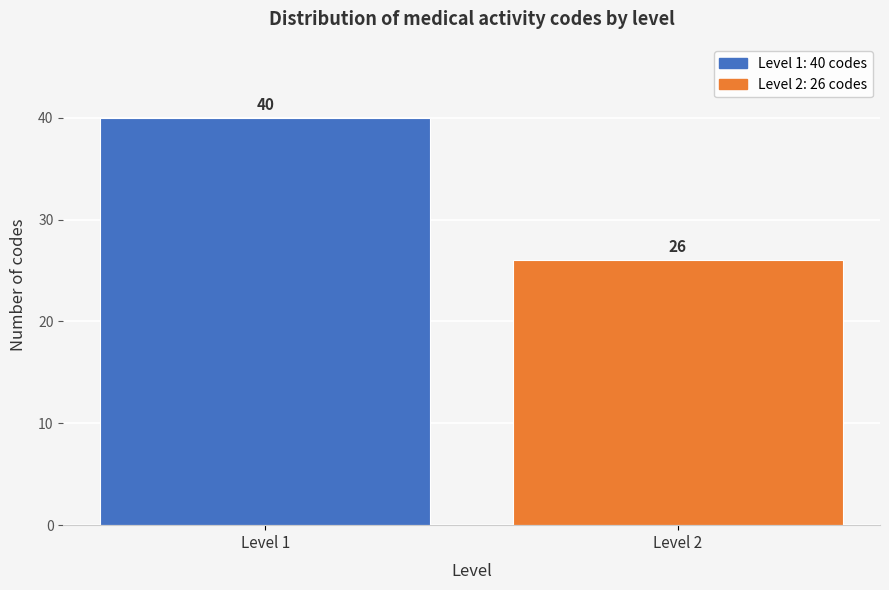

Reading left to right, list all the values displayed in this chart.

40	26